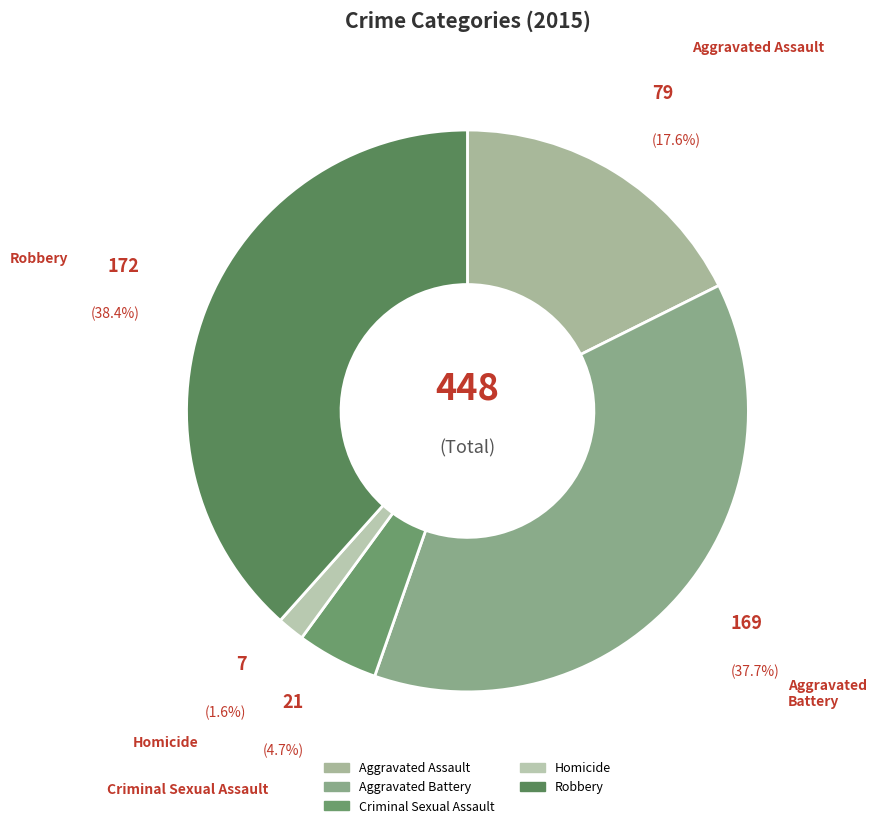

What is the smallest slice in the pie chart?

Homicide